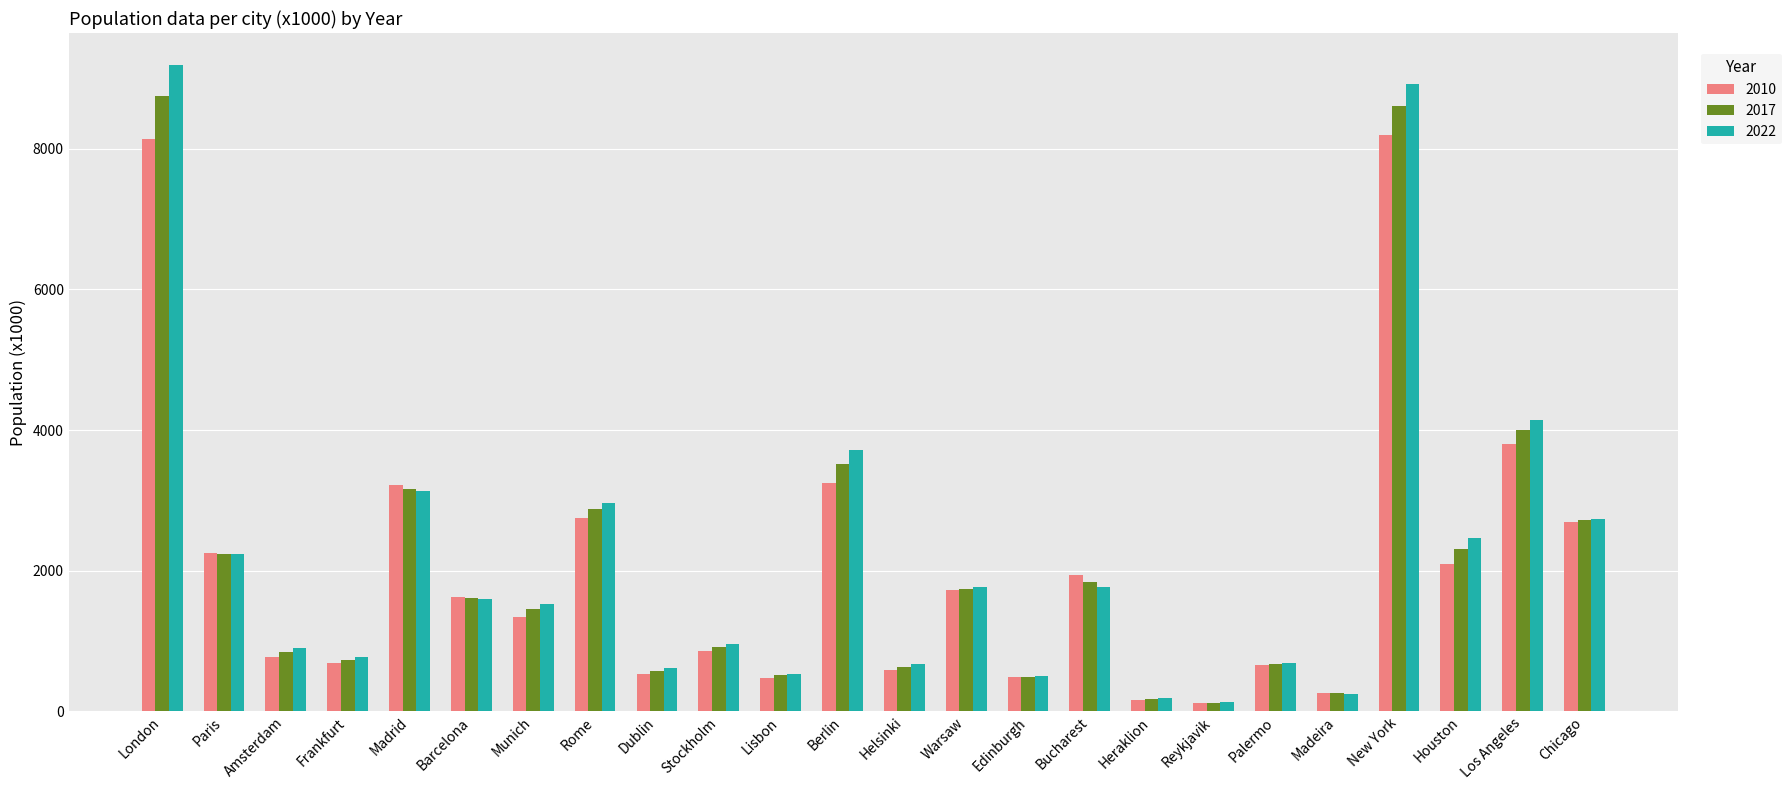

Rank the series by their maximum value, from highest to lowest.

2022, 2017, 2010